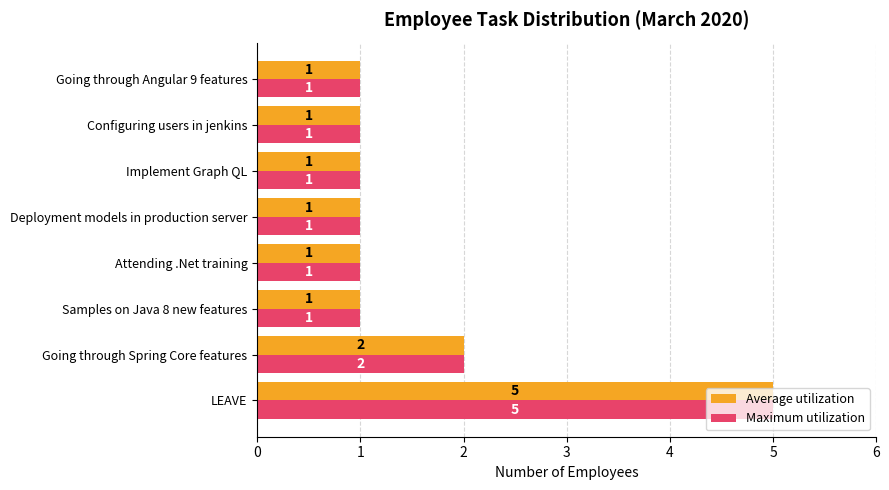

Count the Average utilization values in the range 1 to 2.

7